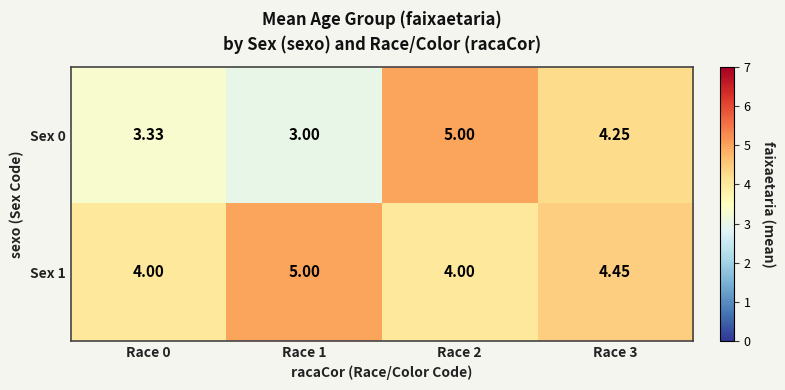

Between Race 1 and Race 2, which is larger?

Race 2